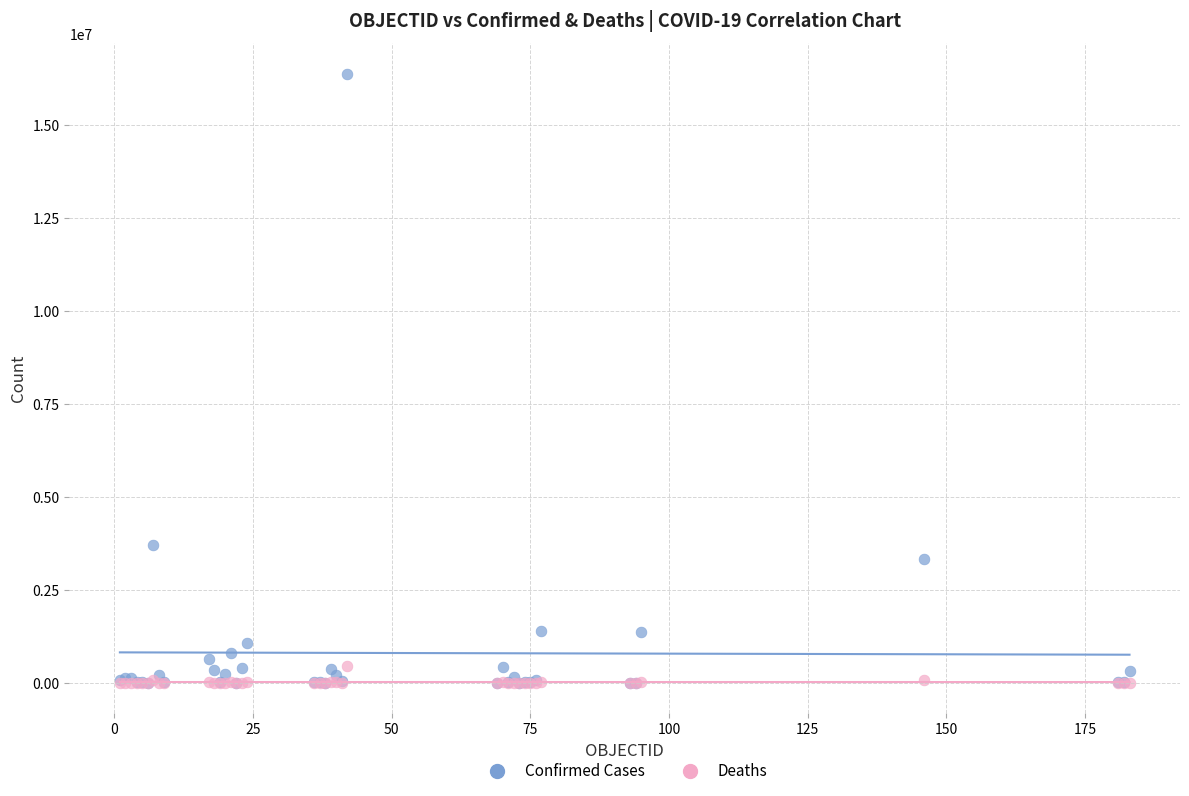

Across all series, what Y value is closest to 8195965?

3702422